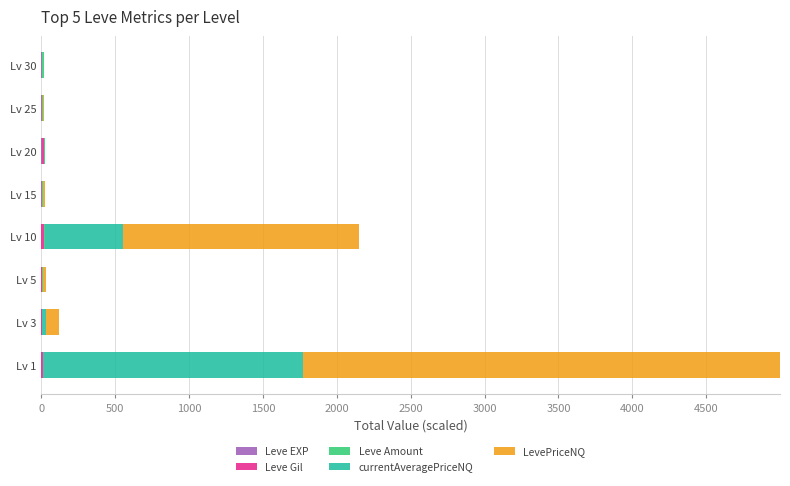

Which has a higher value, Lv 30 or Lv 20?

Lv 30